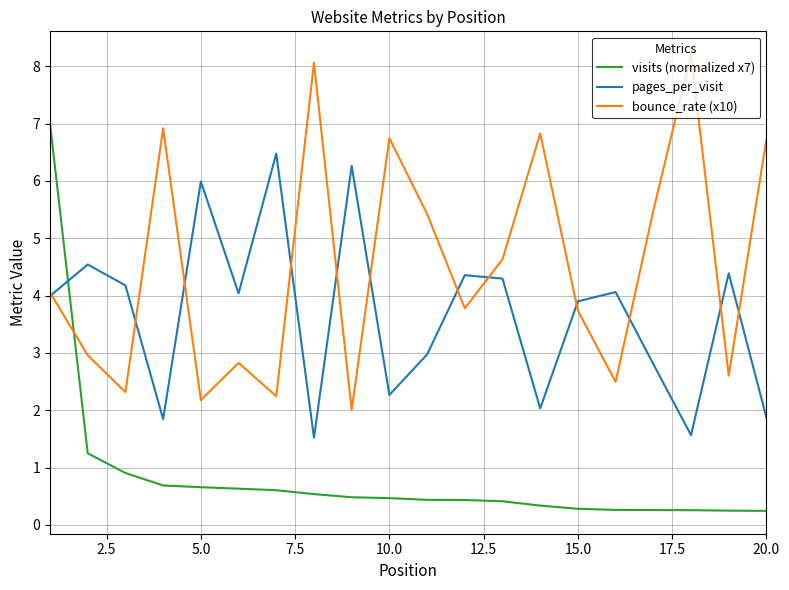

Which series ends up on top after the final intersection of bounce_rate (x10) and visits (normalized x7)?

bounce_rate (x10)